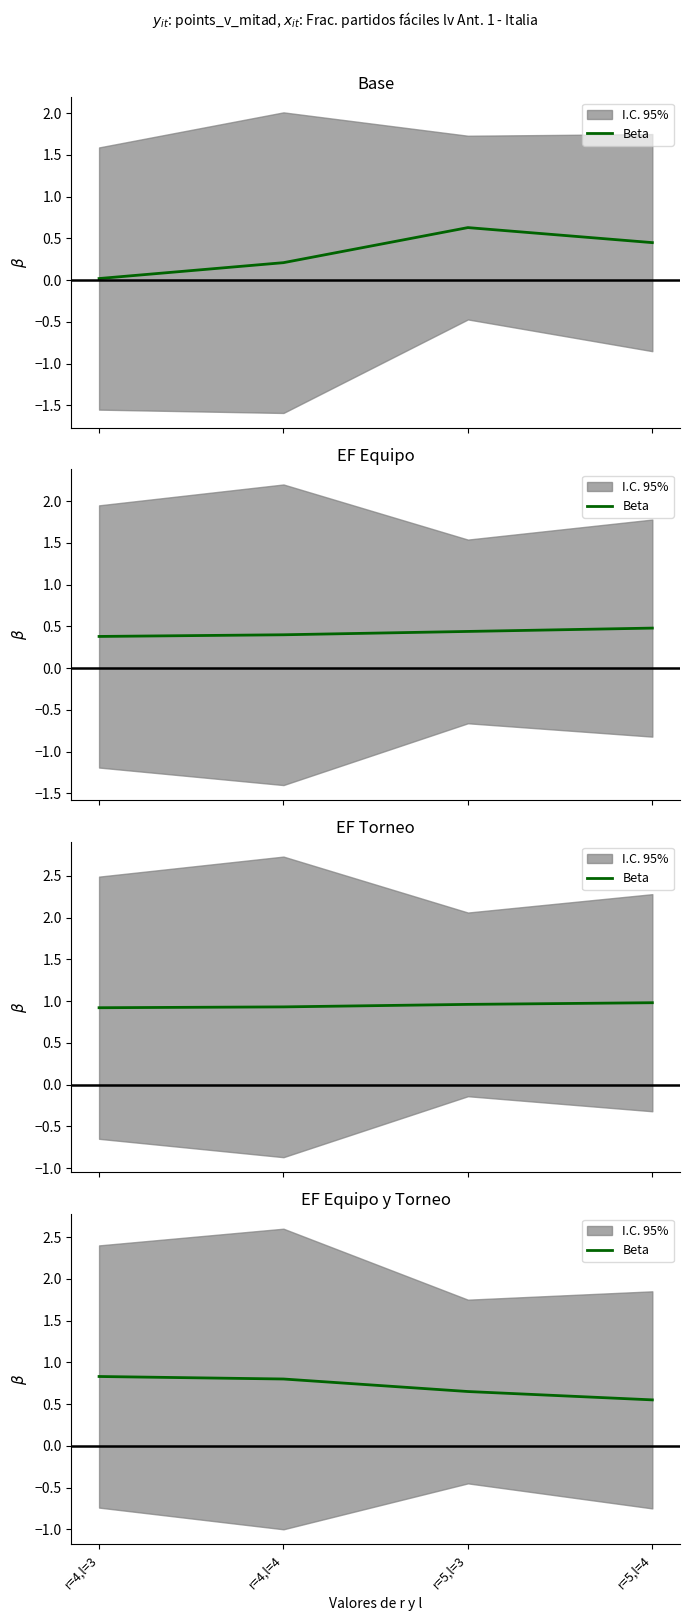

Is this an area chart (filled region under the line)?

No